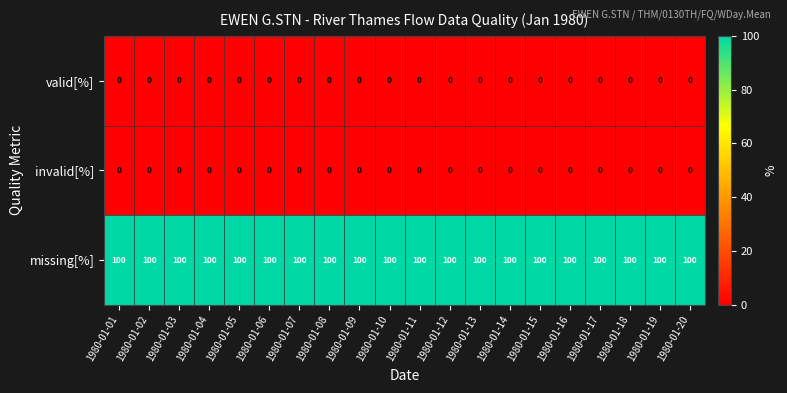

What is the sum of the missing[%] values at 1980-01-07 and 1980-01-09?

200